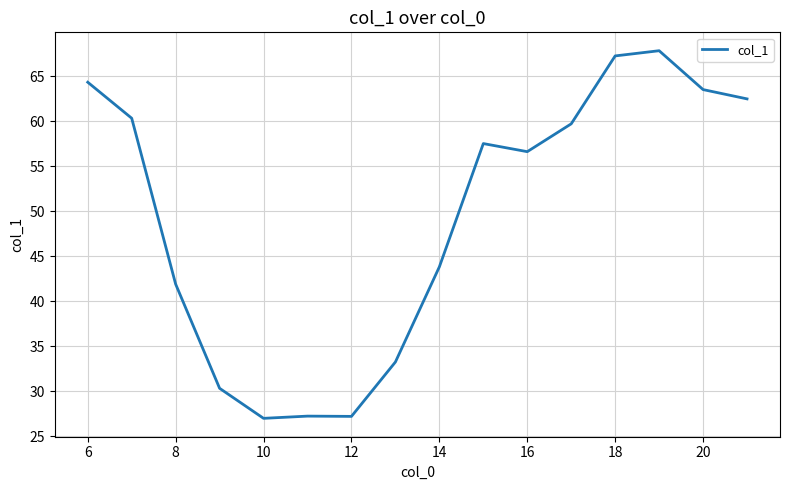

Count the number of data series in this chart.

1